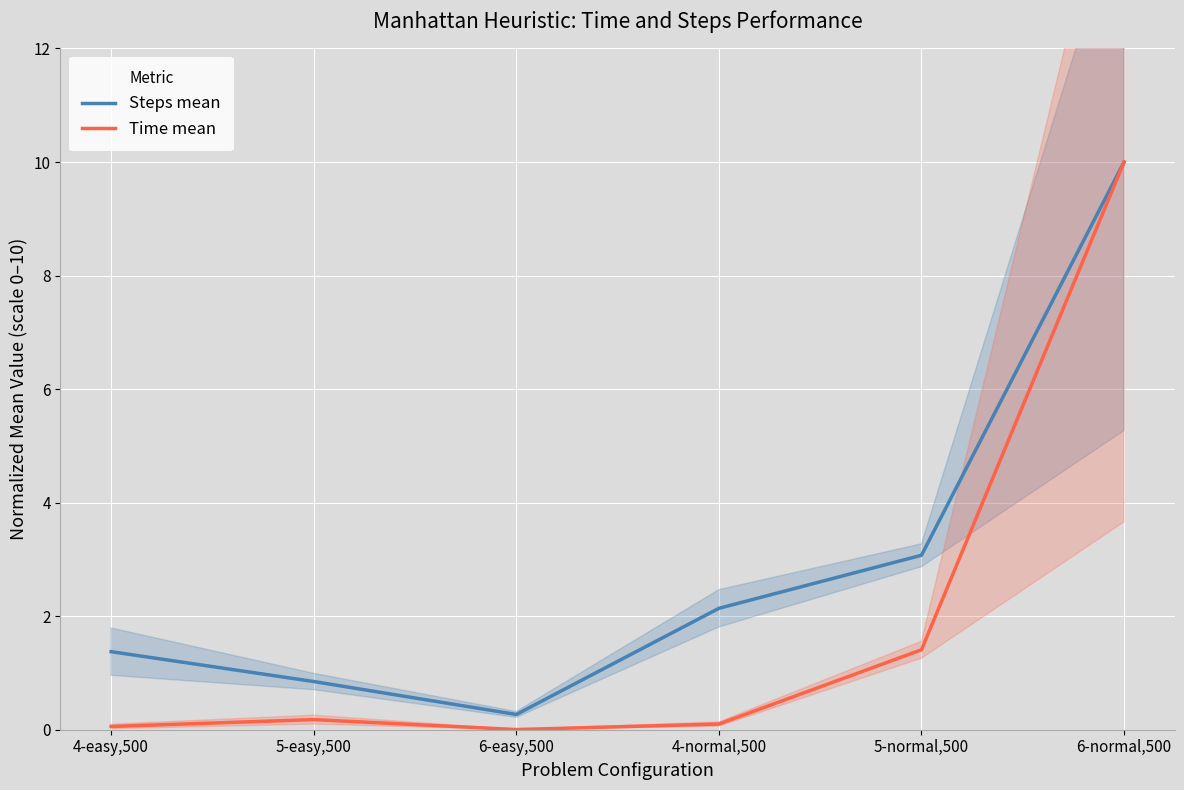

What is the total value across all series at 5-easy,500?

1.0